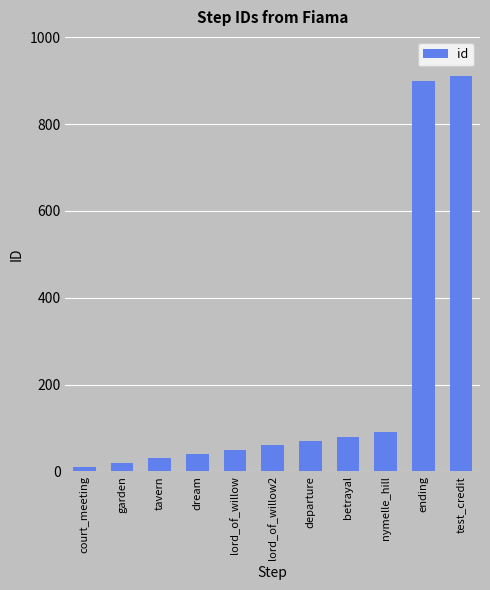

Which category has the lowest value across all series?

court_meeting